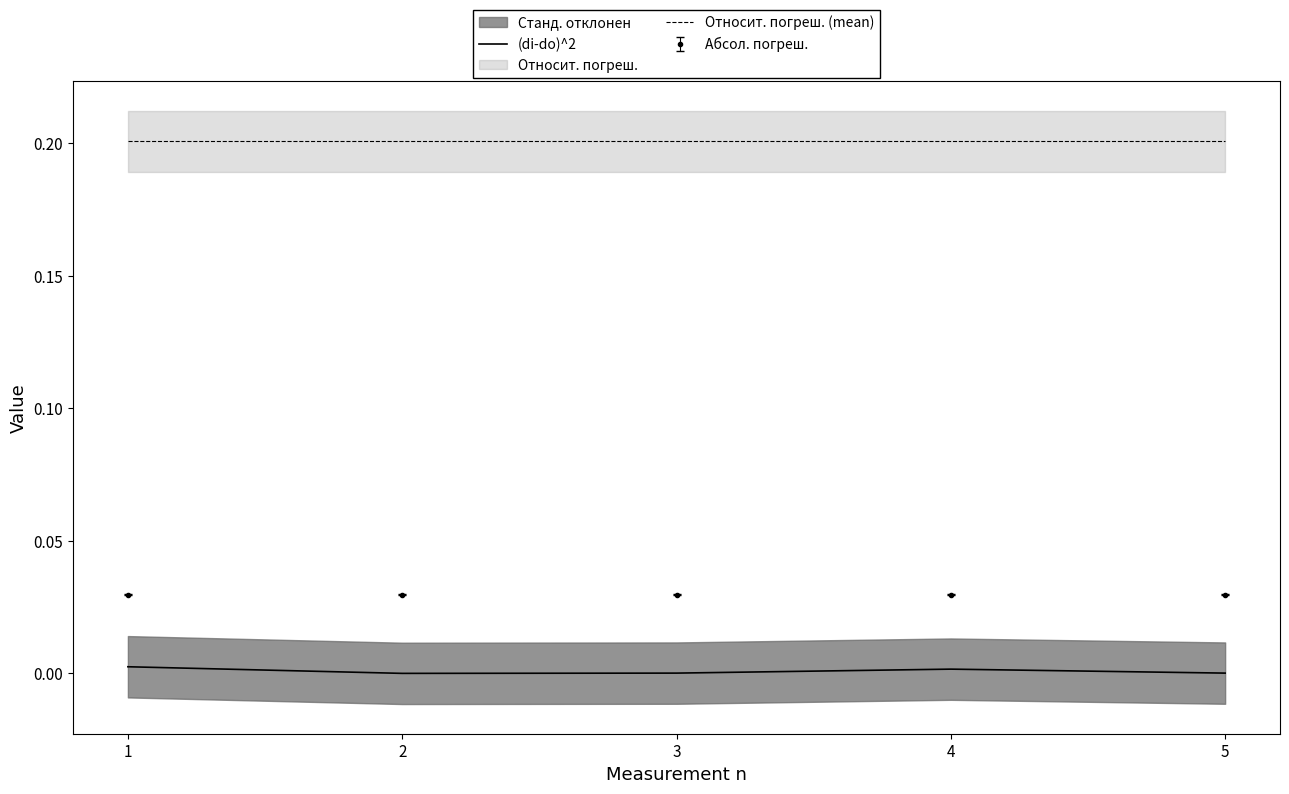

Does the chart have visible grid lines?

No